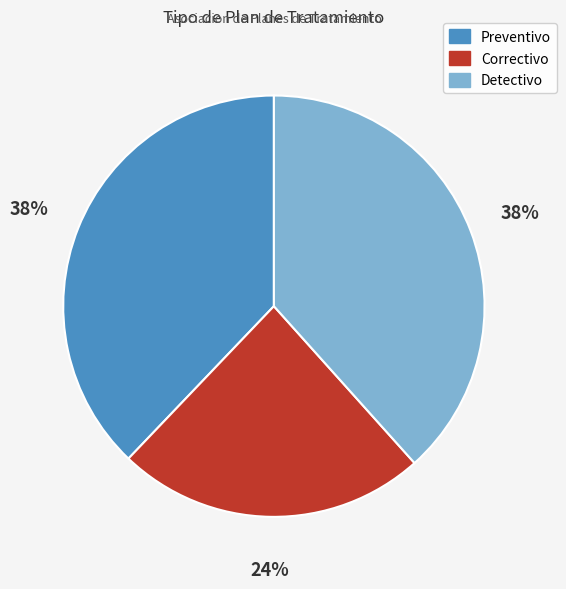

Does any single category account for the majority?

No